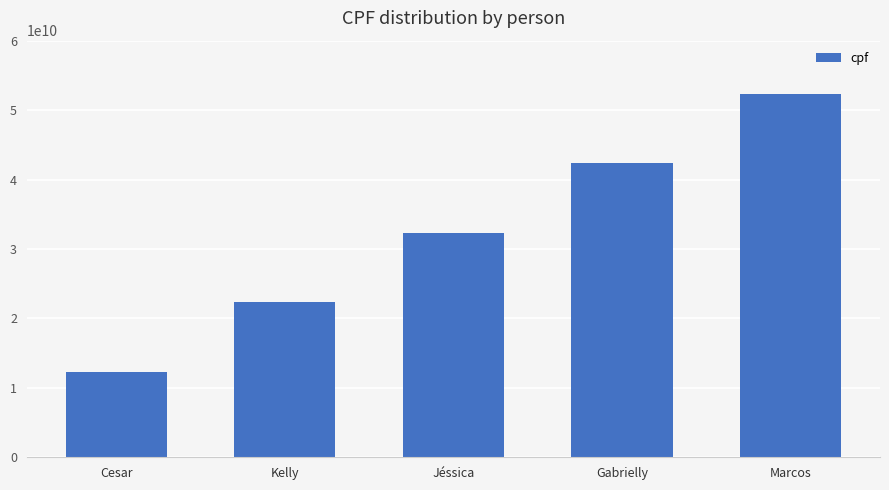

What is the average value?

32345678912